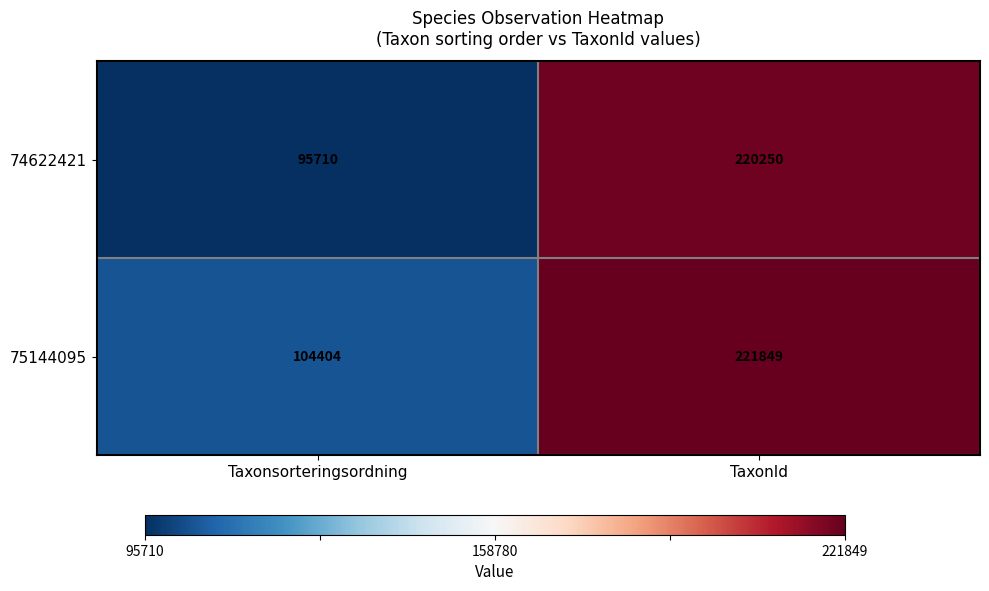

Reading left to right, list all the values displayed in this chart.

74622421: Taxonsorteringsordning=95710	TaxonId=220250
75144095: Taxonsorteringsordning=104404	TaxonId=221849